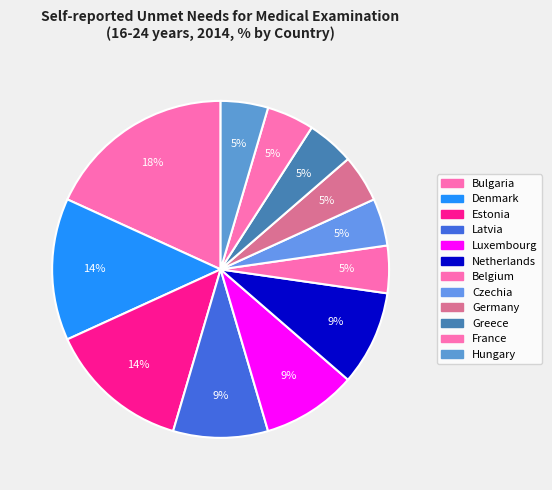

Is it true that Denmark is 4% of the pie?

False